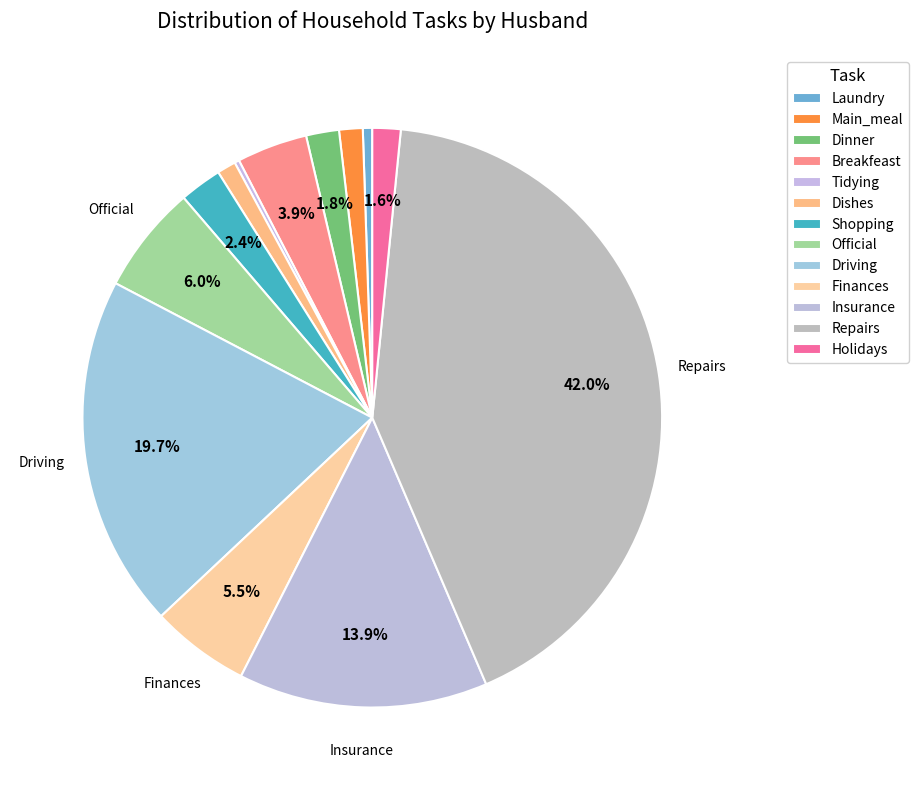

Which slice is the smallest?

Tidying